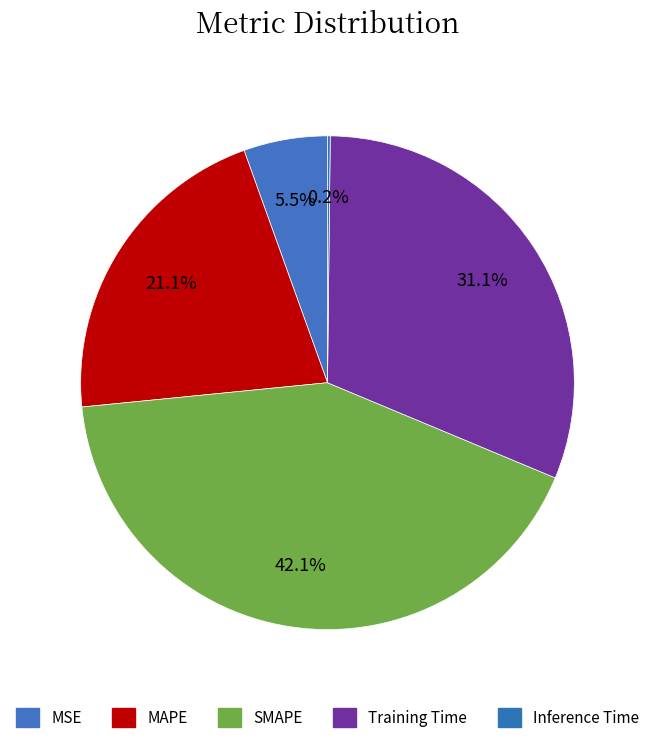

Combined, do Inference Time and MAPE account for over 50%?

No